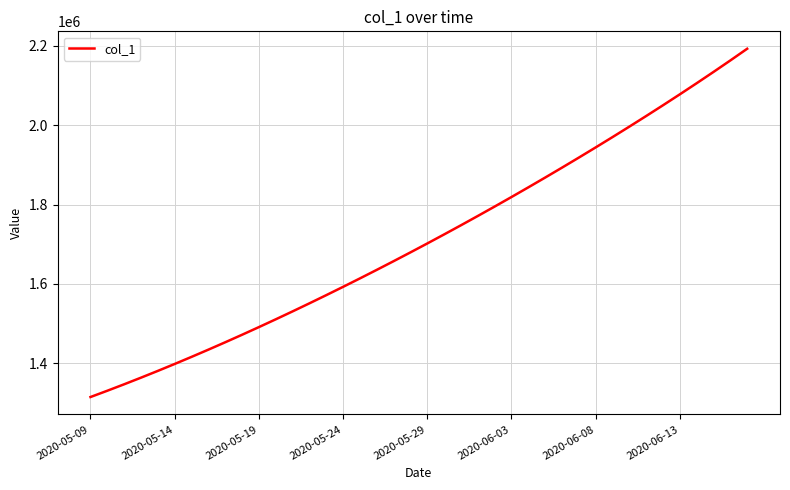

What is the difference between the maximum and minimum values?

877314.2